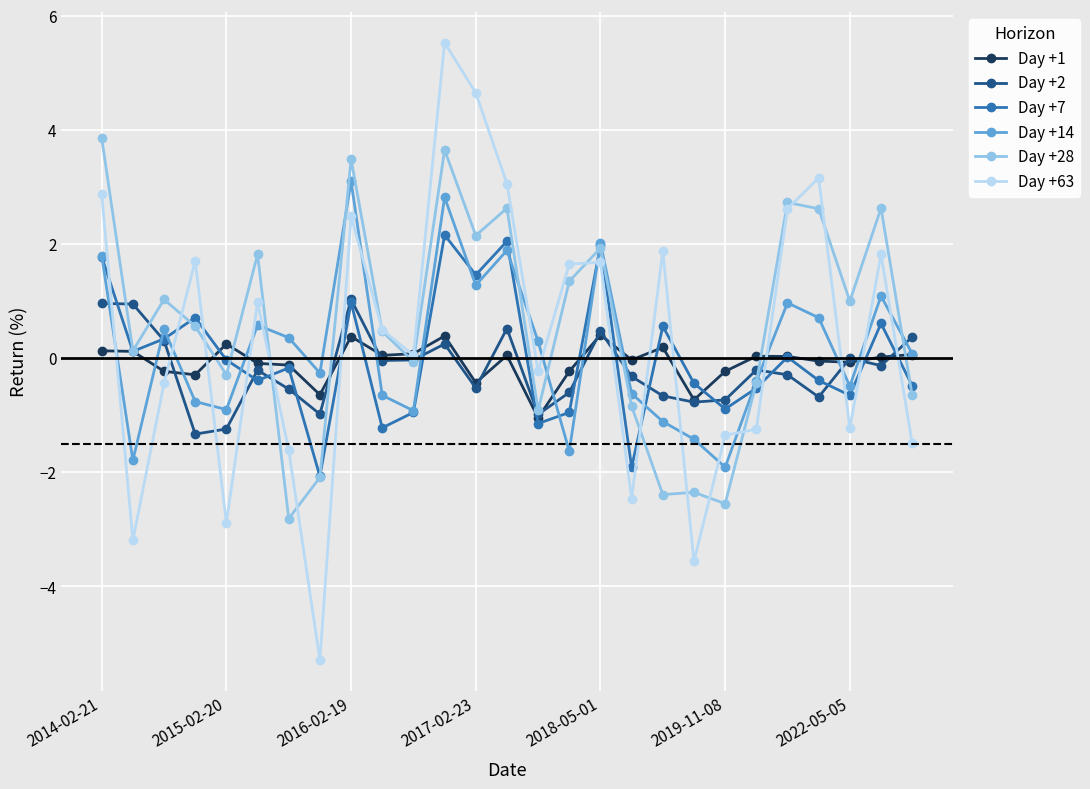

Rank the series by their maximum value, from highest to lowest.

Day +63, Day +28, Day +14, Day +7, Day +2, Day +1